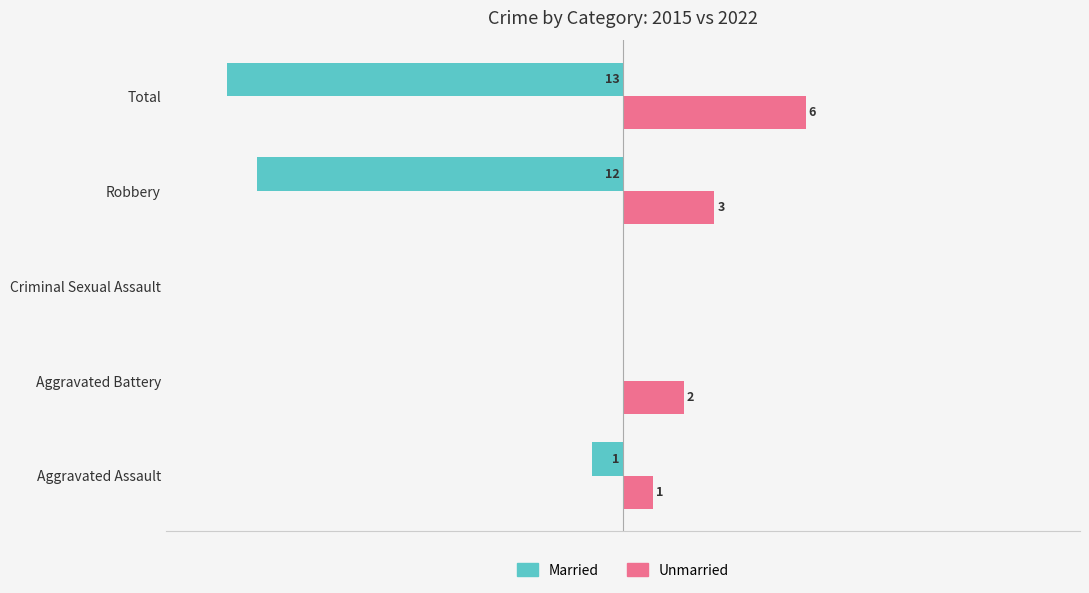

Which series changed the most between Aggravated Assault and Total?

Married